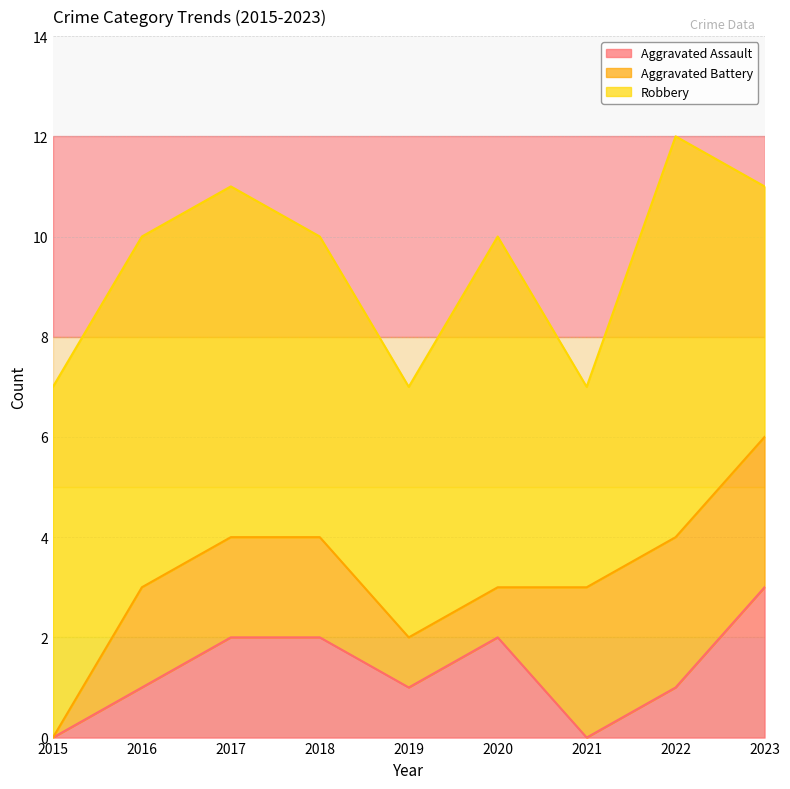

Which category has the highest value in the Aggravated Assault series?

2023